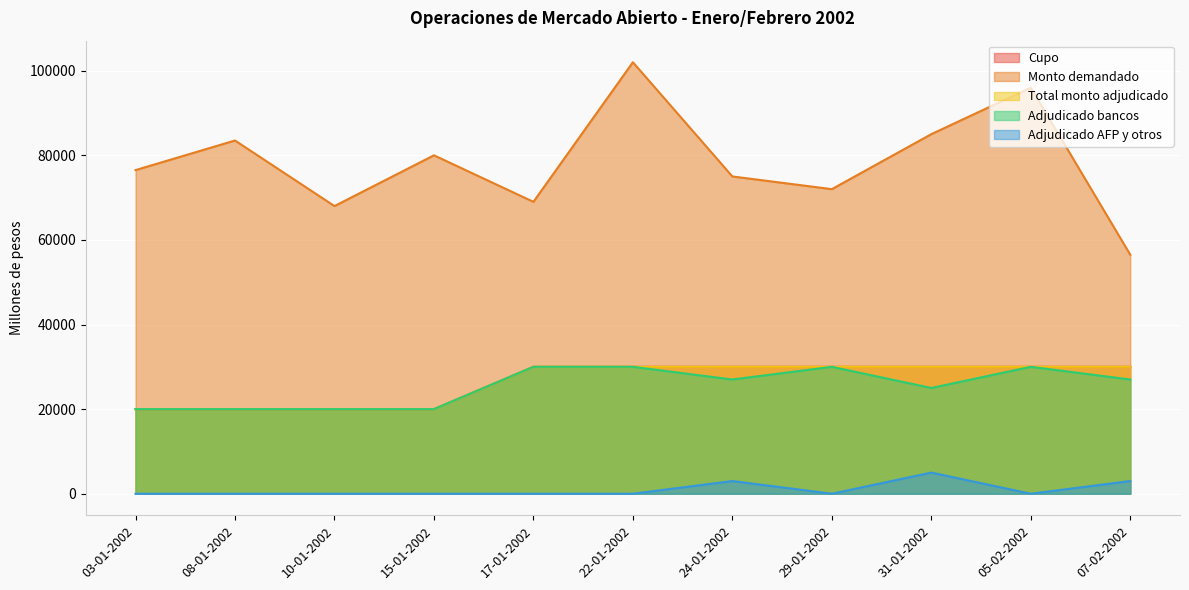

Rank the series by their maximum value, from highest to lowest.

Monto demandado, Cupo, Total monto adjudicado, Adjudicado bancos, Adjudicado AFP y otros